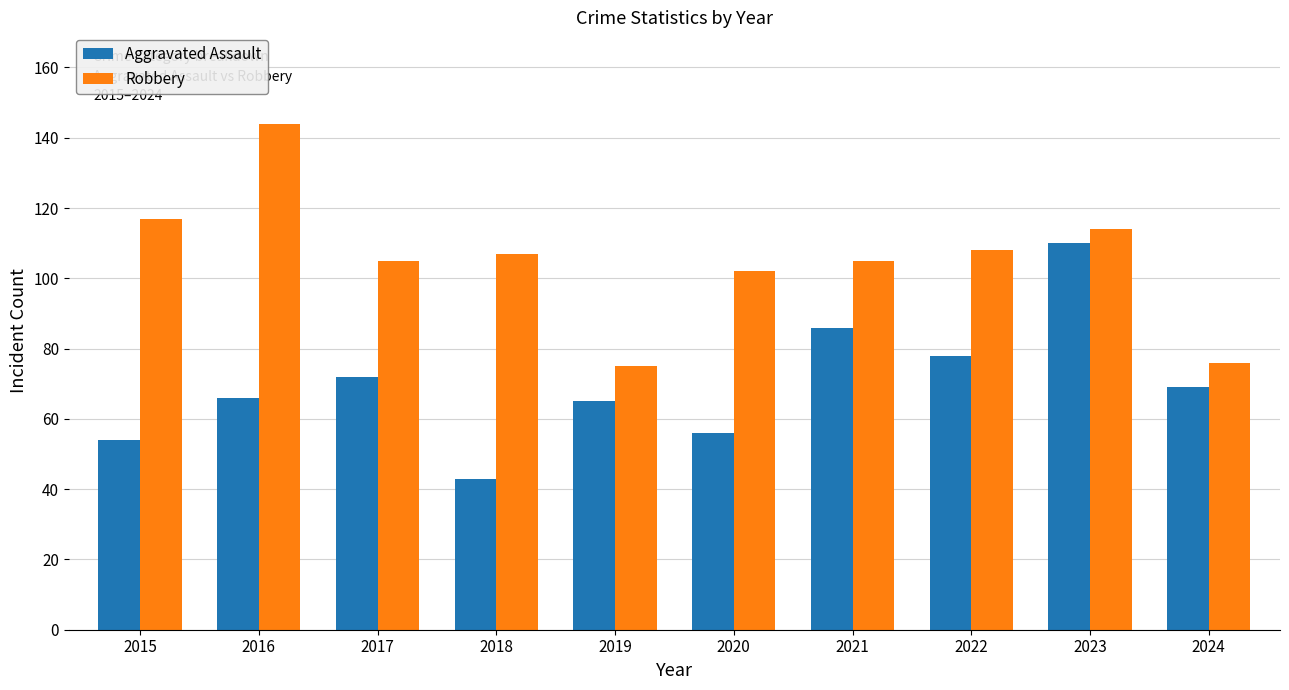

Which series changed the most between 2017 and 2022?

Aggravated Assault